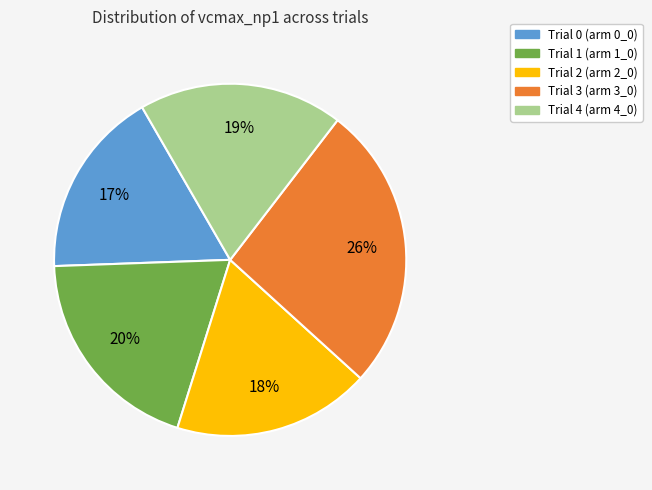

Count the number of slices in the pie.

5